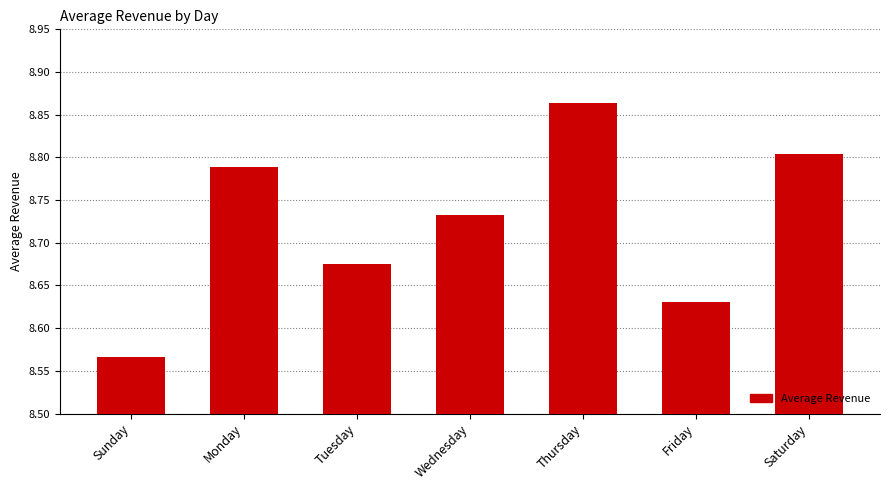

List the labels in order of value, smallest first.

Sunday, Friday, Tuesday, Wednesday, Monday, Saturday, Thursday